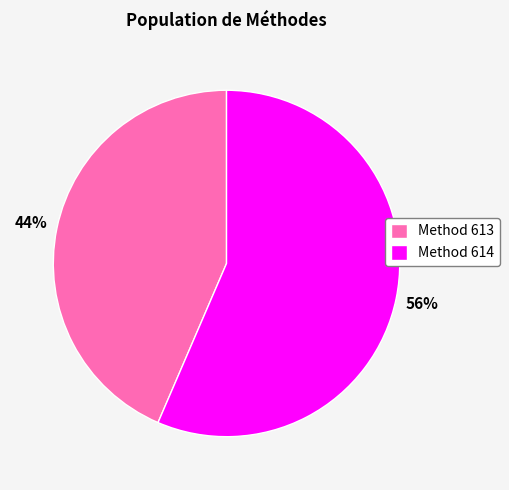

Approximately how many times larger is the value at Method 613 compared to Method 614?

0.8